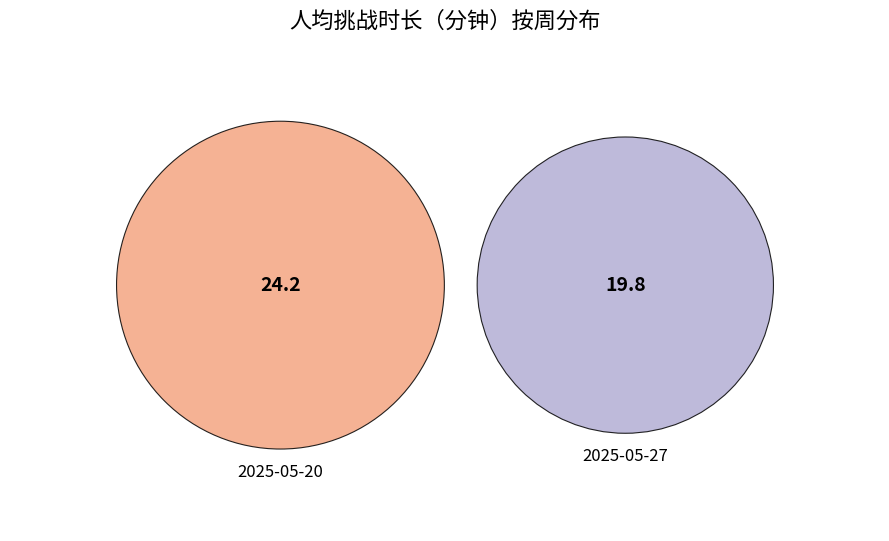

Rank the categories by value from lowest to highest.

2025-05-27, 2025-05-20